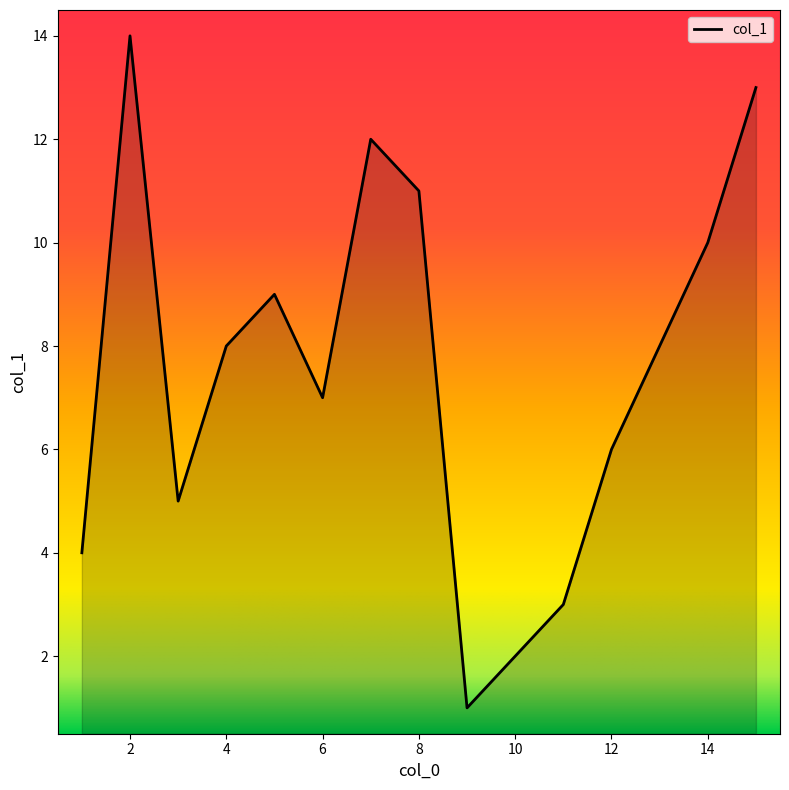

What is the greatest value displayed?

14